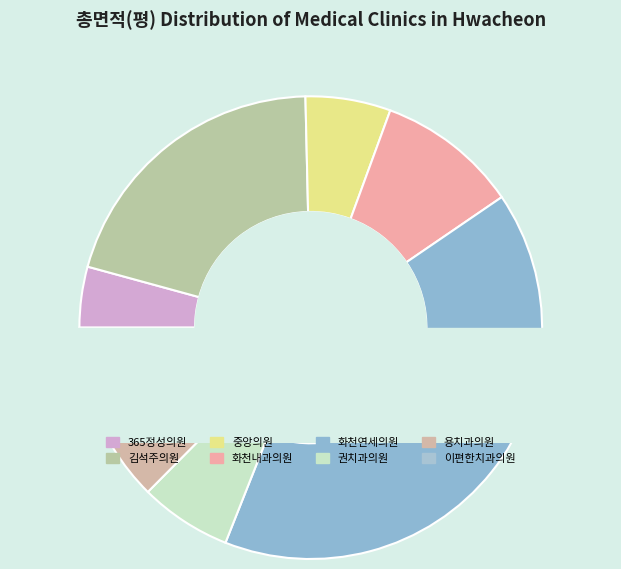

Between 화천내과의원 and 용치과의원, which is larger?

화천내과의원